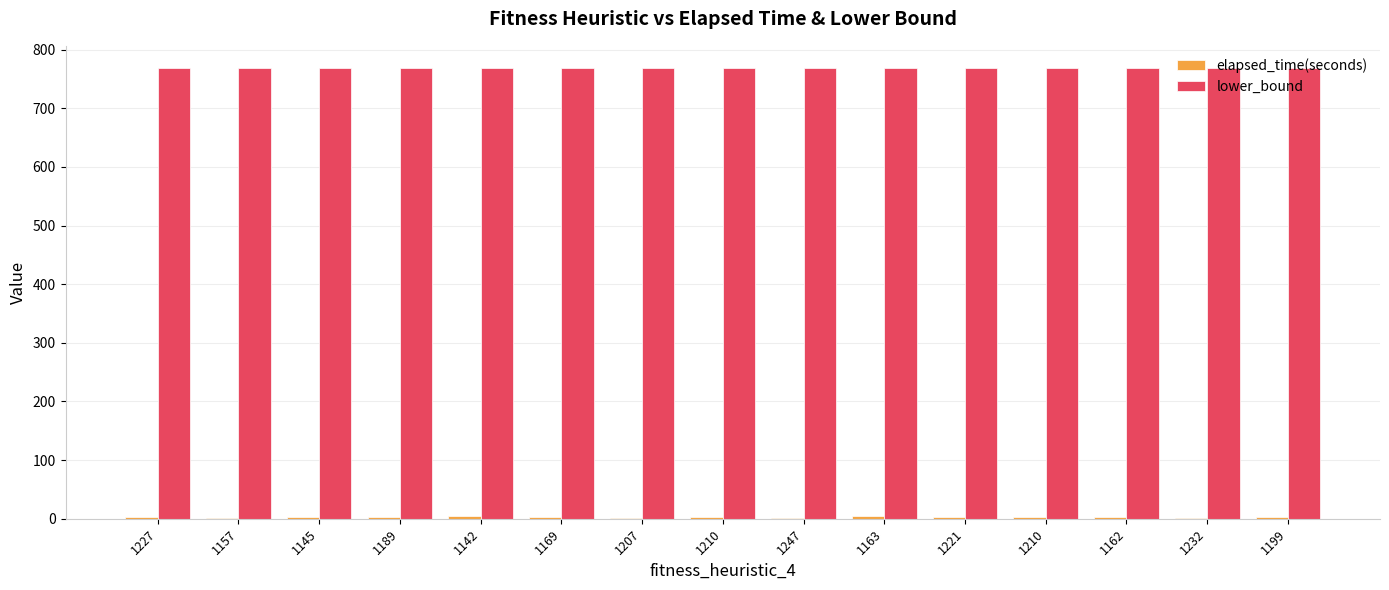

How many groups of bars are there?

15